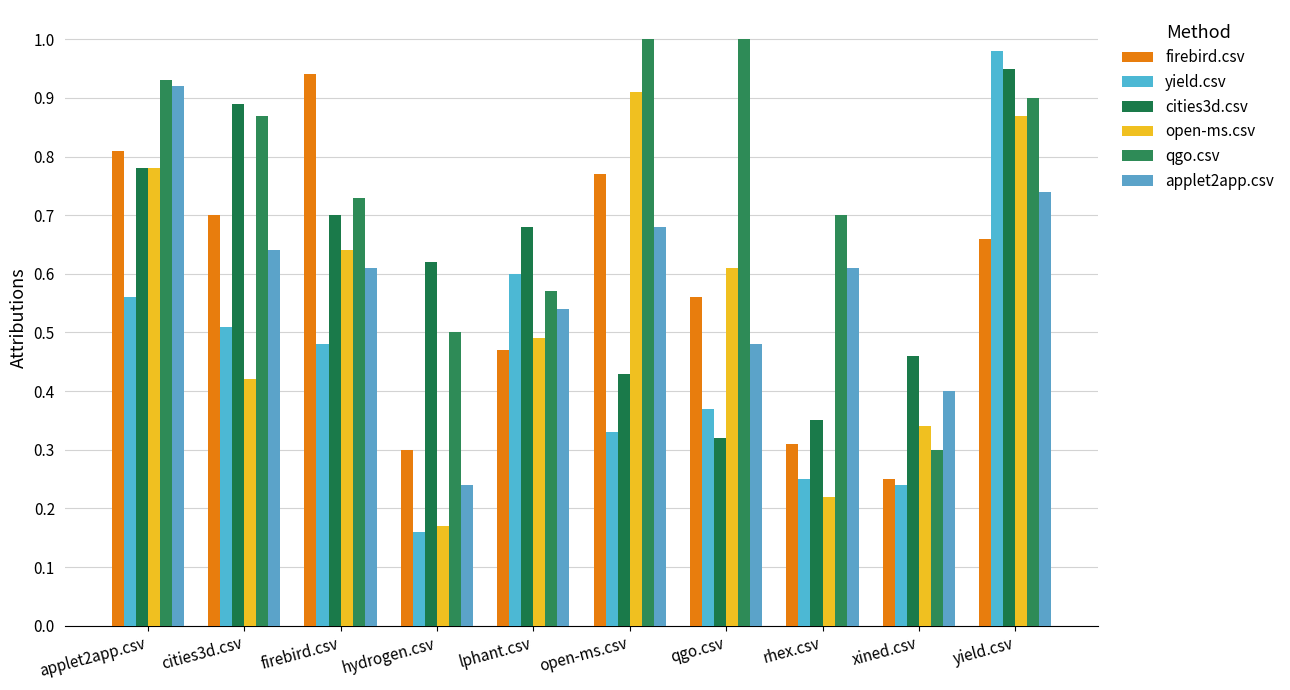

What is the difference between the maximum and second lowest values in the cities3d.csv series?

0.6